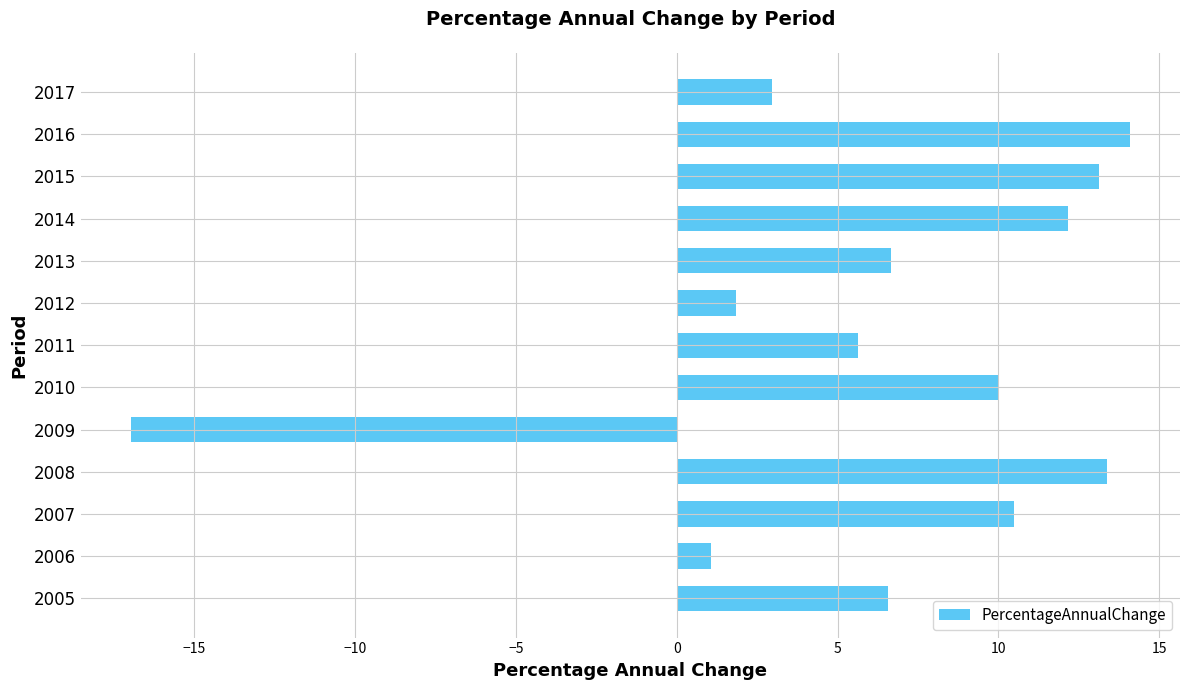

How many values are below zero?

1